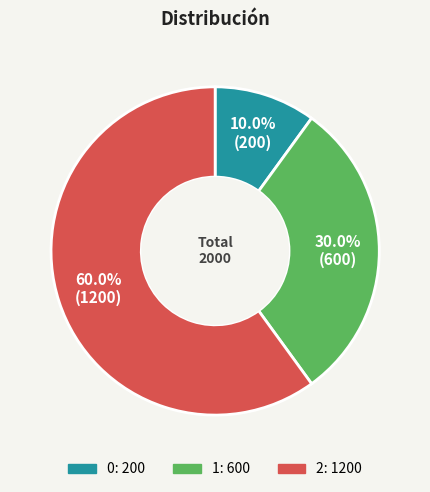

To the nearest percent, what is the average slice percentage?

33%